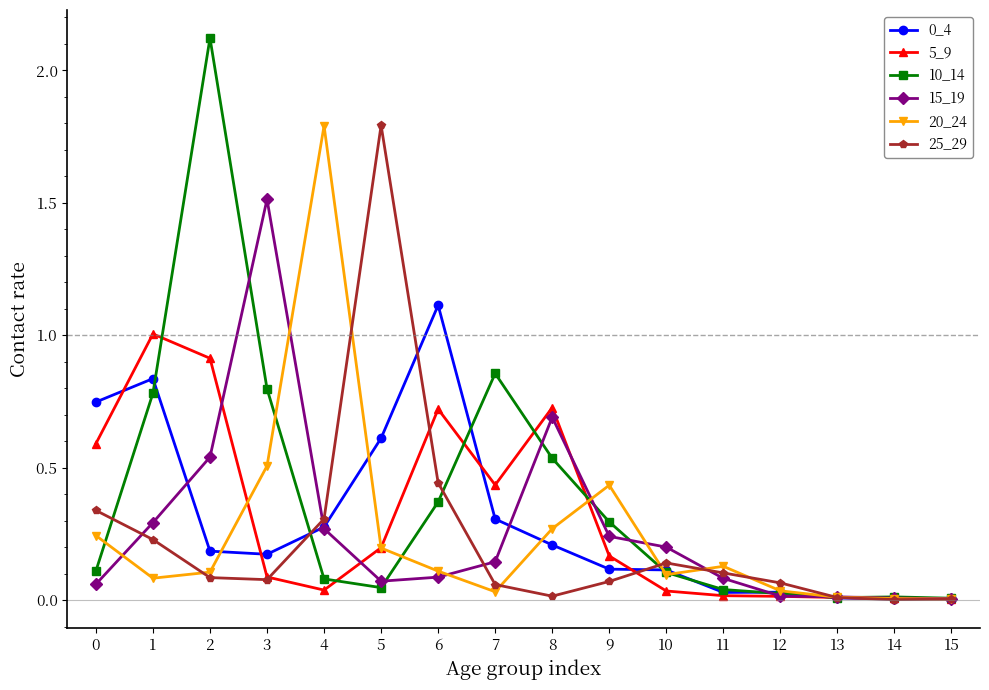

Which series has the largest range (max minus min)?

10_14